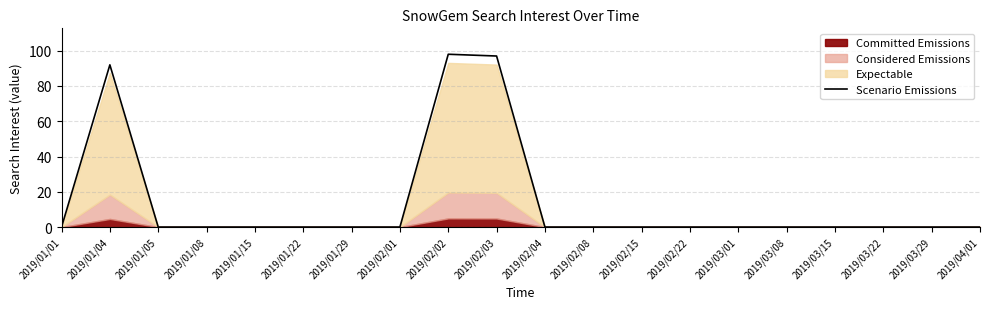

What is the difference between the maximum and minimum values?

98